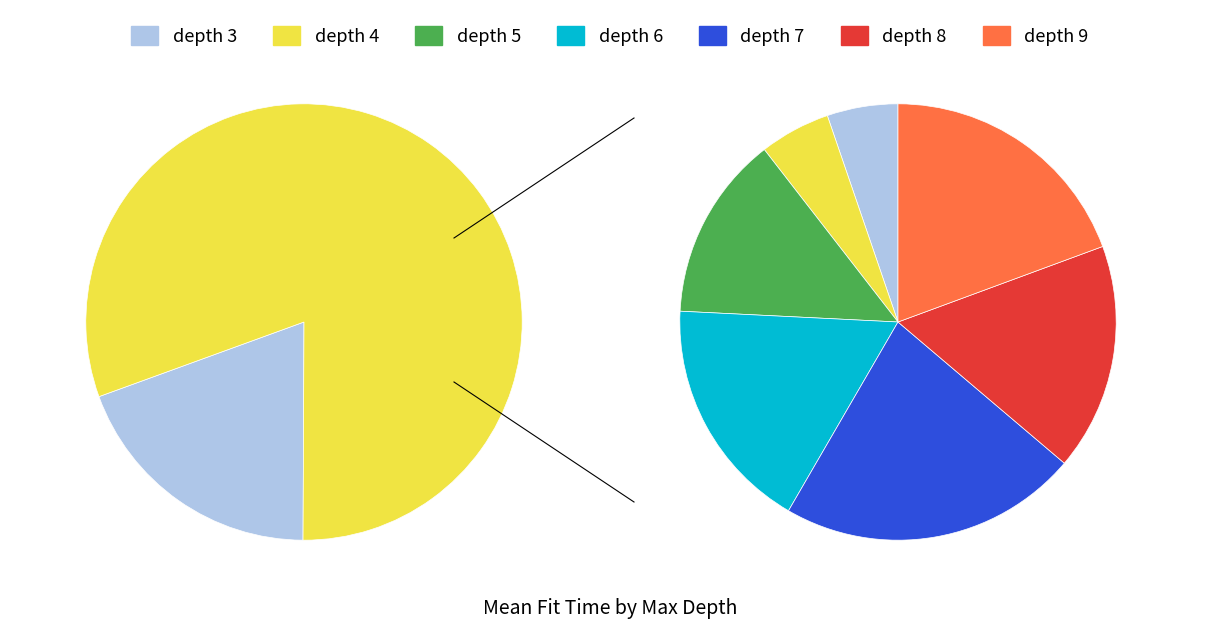

Is it true that 4 is 21% of the pie?

False